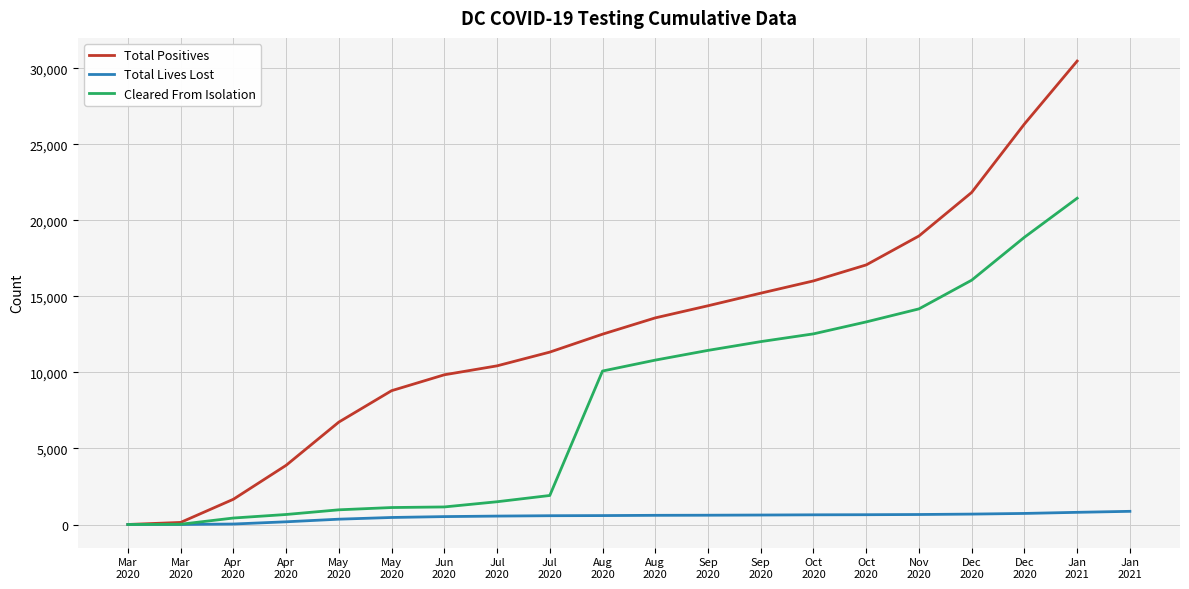

At Apr
2020, list the series in order from smallest to largest.

Total Lives Lost, Cleared From Isolation, Total Positives